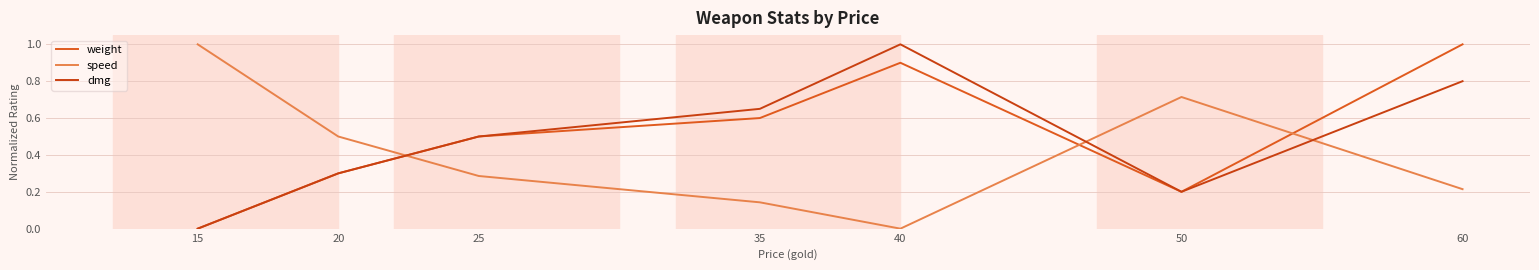

Which series ends up on top after the final intersection of weight and speed?

weight